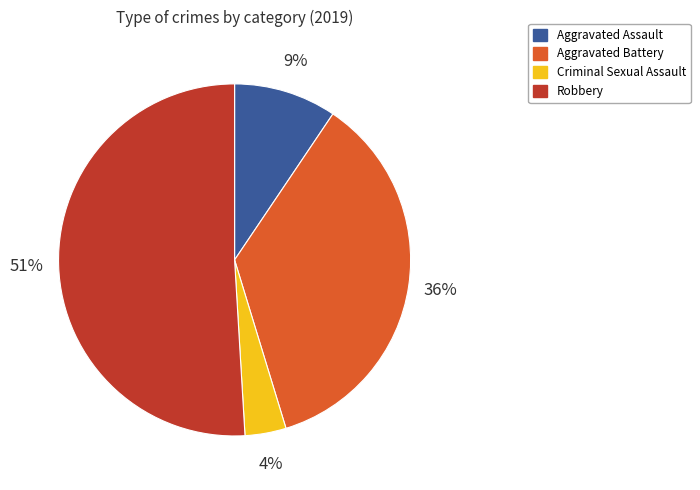

Which slice represents more than half of the pie?

Robbery